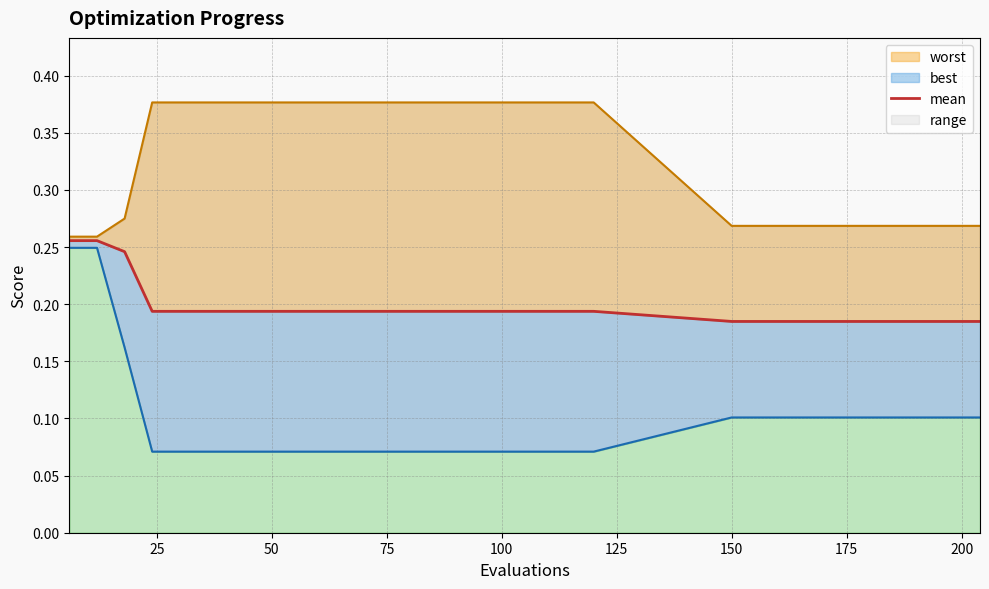

What is the sum of the mean values at 19 and 15?

0.4